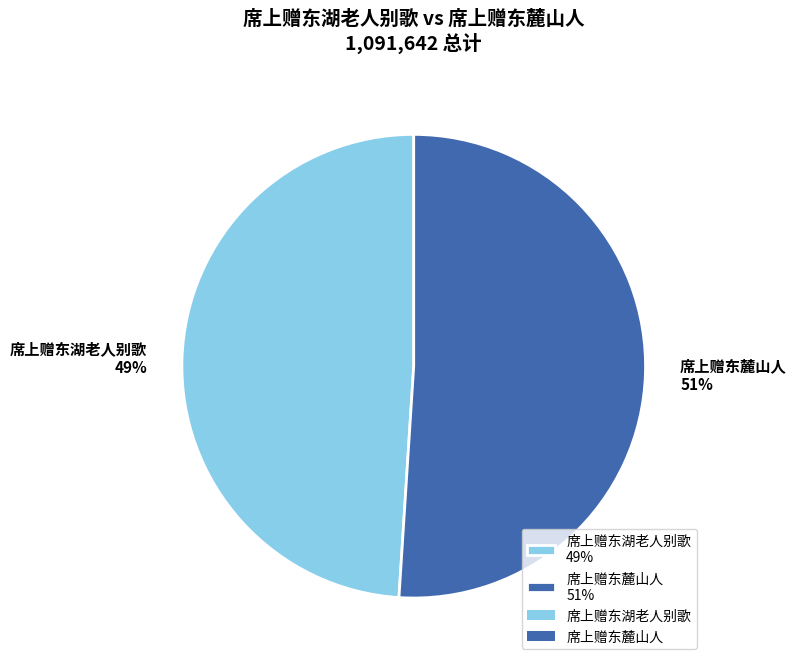

Combined, do 席上赠东麓山人 and 席上赠东湖老人别歌 account for over 50%?

Yes